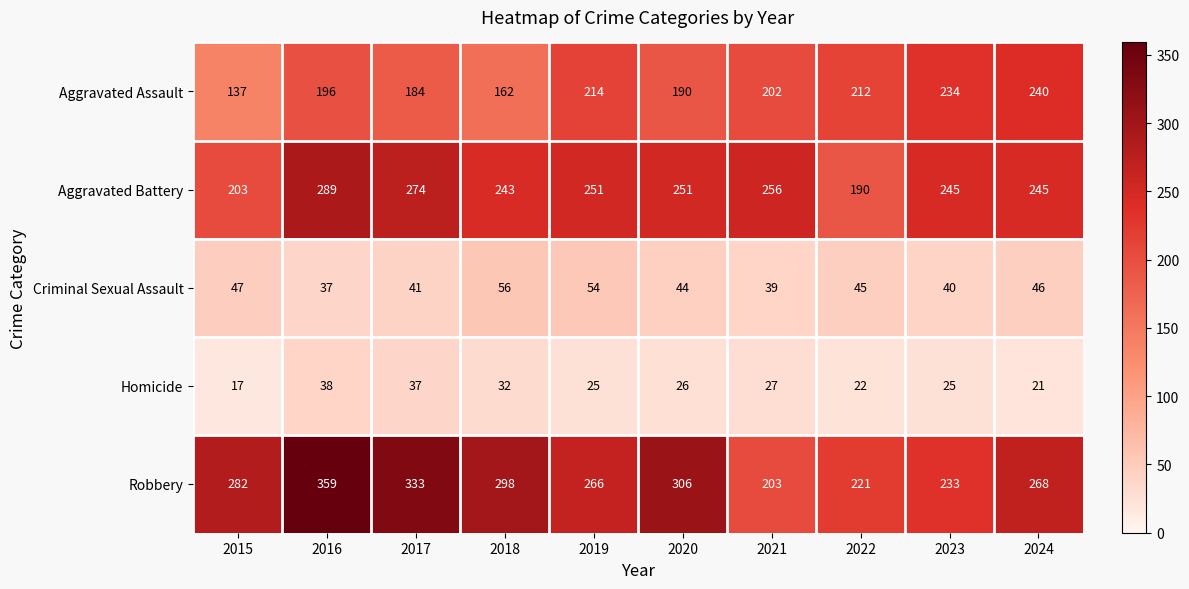

What is the difference between the highest and lowest values at 2024?

247